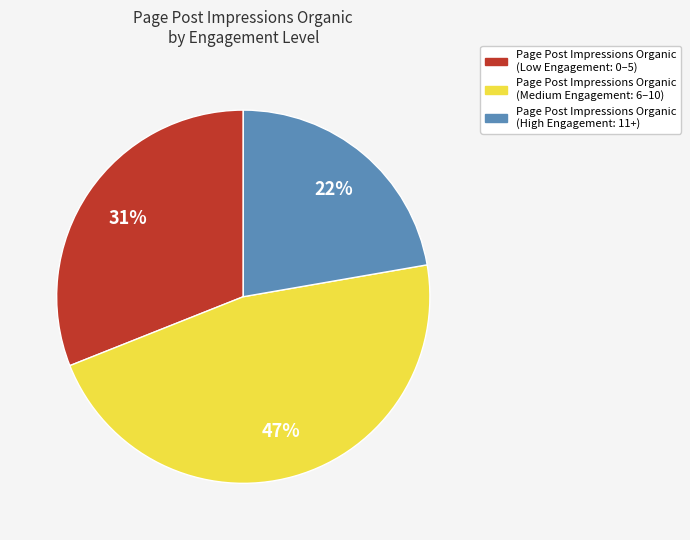

To the nearest percent, what is the average slice percentage?

33%